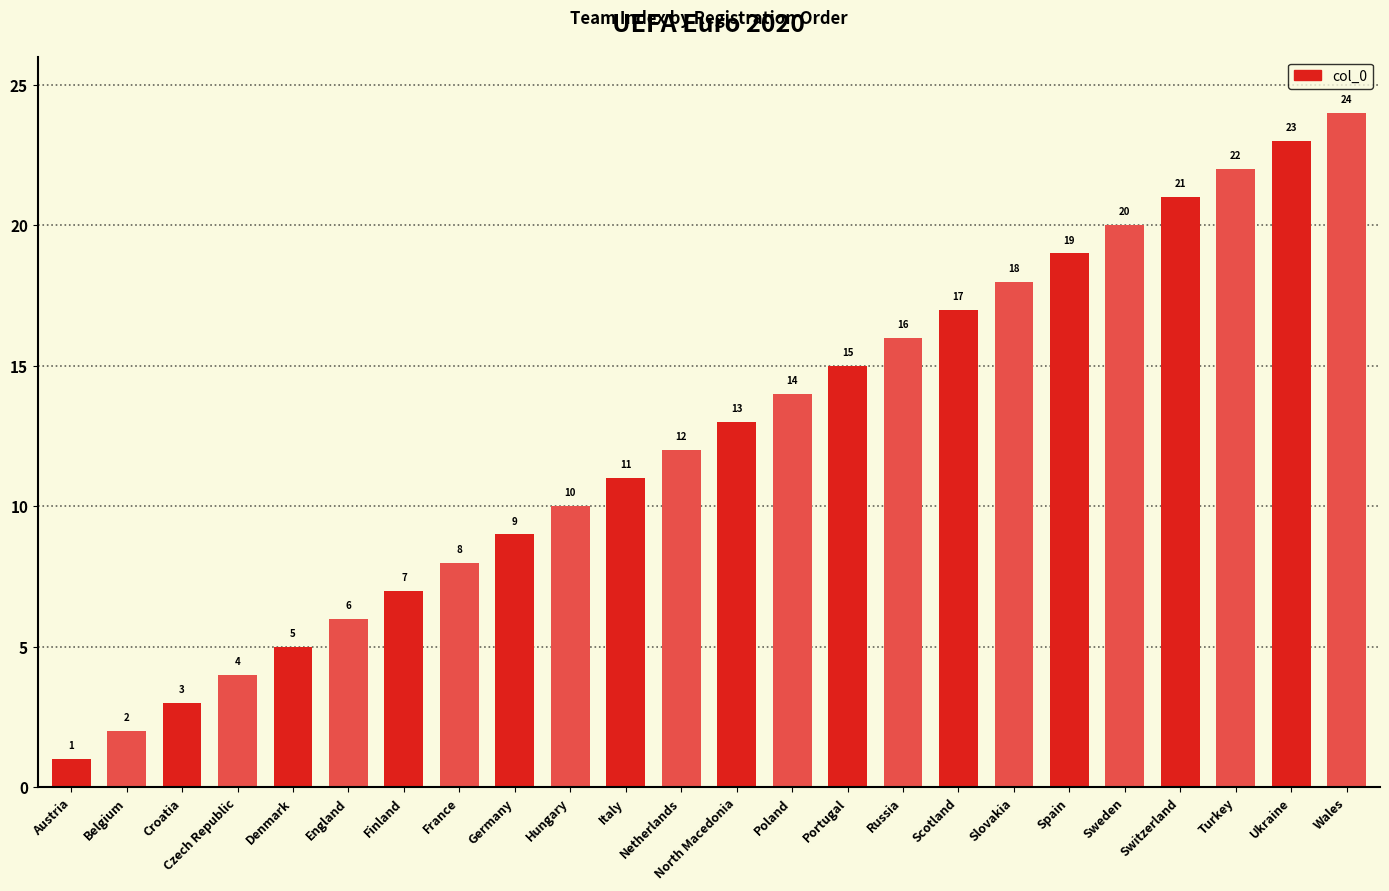

How many values are below 13?

12